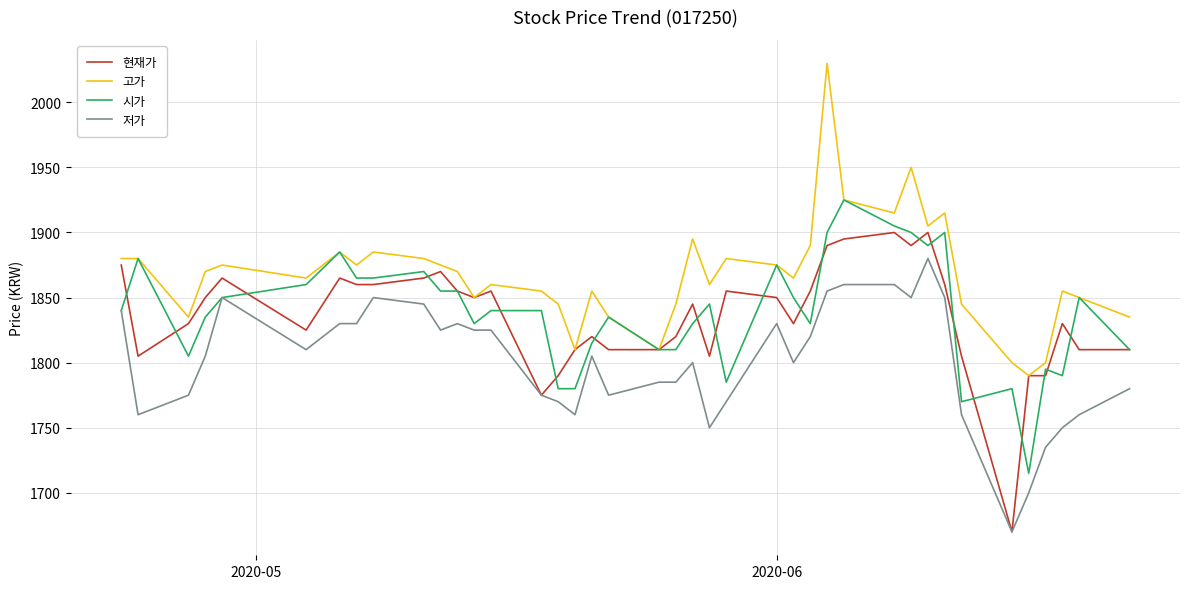

What is the maximum value shown in the chart?

2030